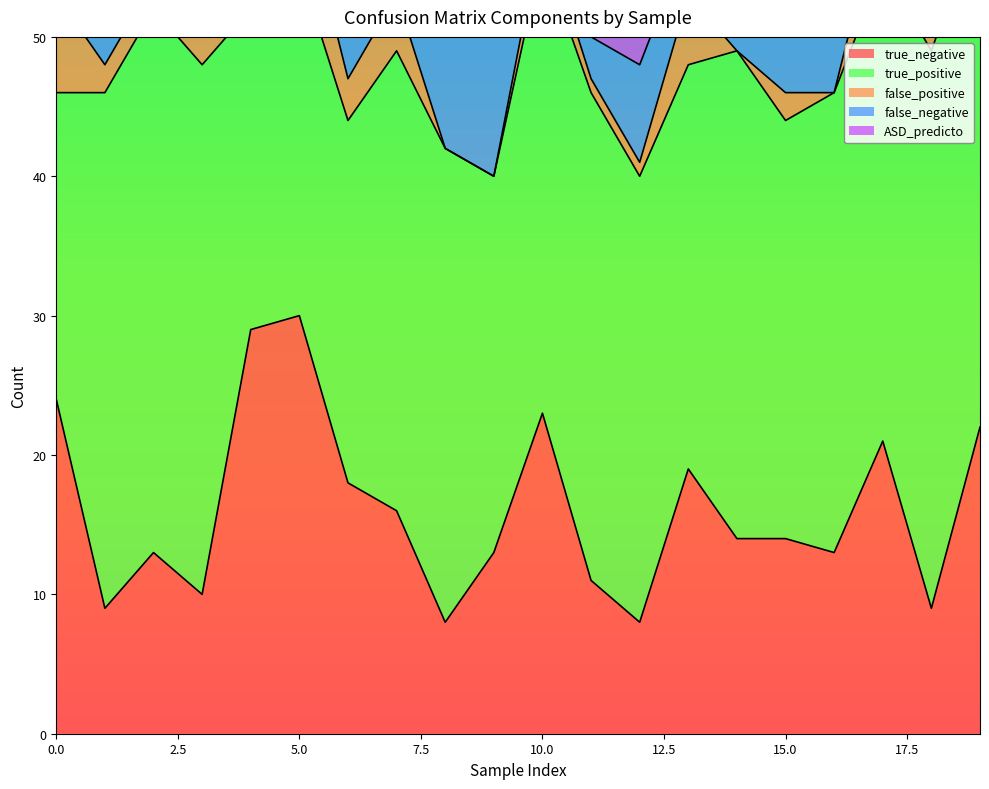

What is the spread (max minus min) of values at 13?

26